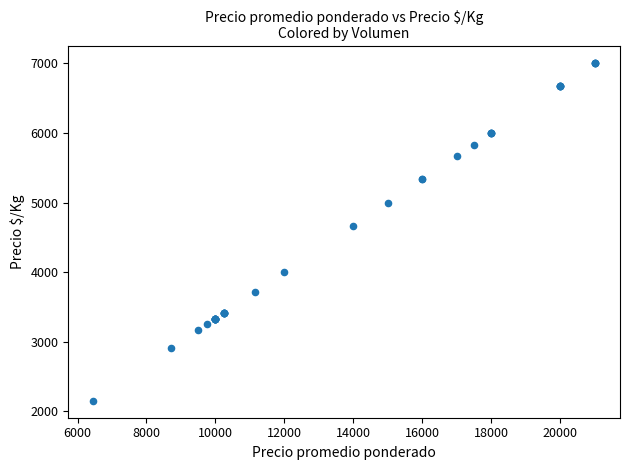

What Y value in the scatter plot is closest to 4576?

4667